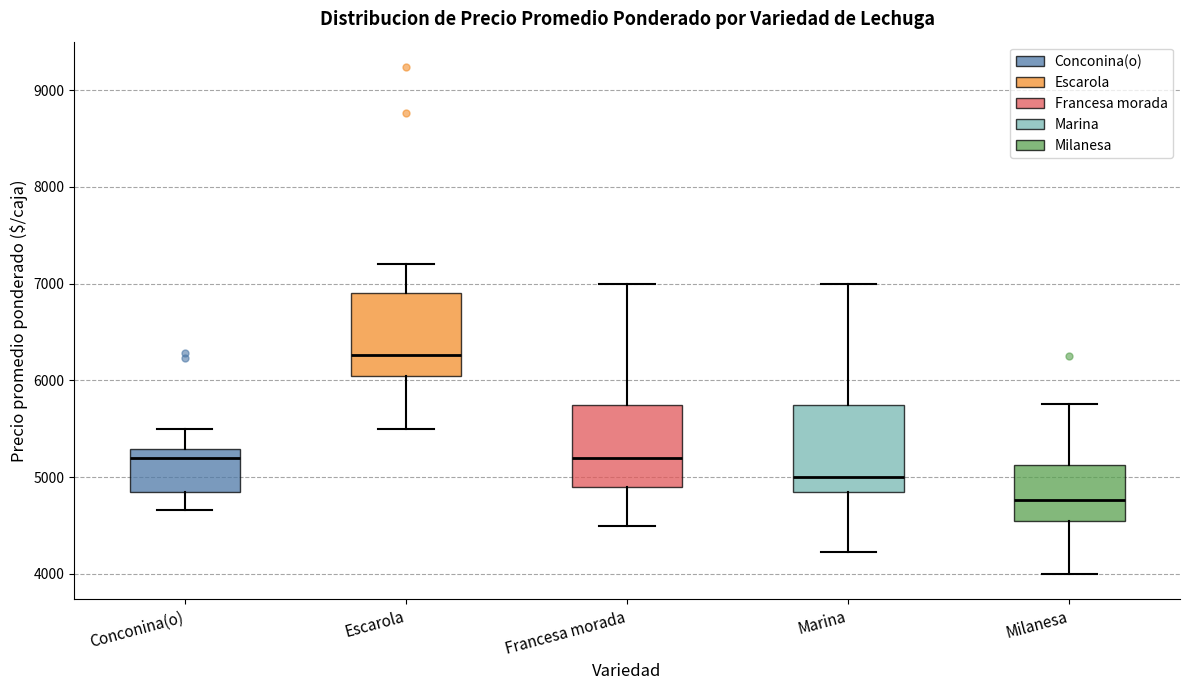

Reading left to right, transcribe this box plot: for each box, give where its median line is, the range the box spans, and where its two whiskers end, as read against the y-axis. The values are not printed on the chart, so give them approximately, as read against the axis.

Conconina(o): median 5200, box 4900 to 5300, whiskers 4700 to 5500
Escarola: median 6300, box 6100 to 6900, whiskers 5500 to 7200
Francesa morada: median 5200, box 4900 to 5800, whiskers 4500 to 7000
Marina: median 5000, box 4900 to 5800, whiskers 4200 to 7000
Milanesa: median 4800, box 4600 to 5100, whiskers 4000 to 5800